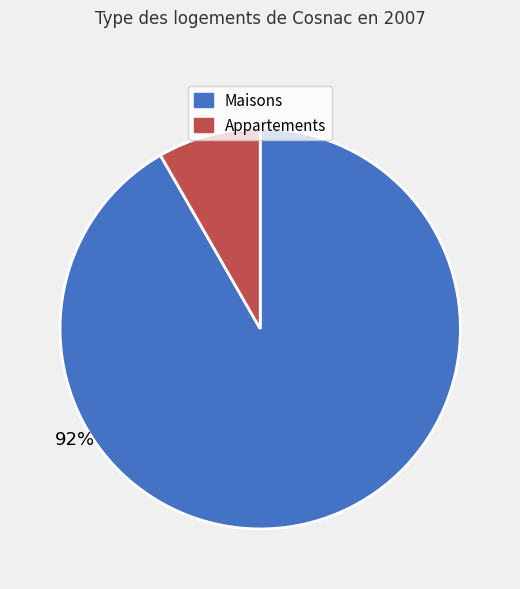

To the nearest percent, what is the average slice percentage?

50%